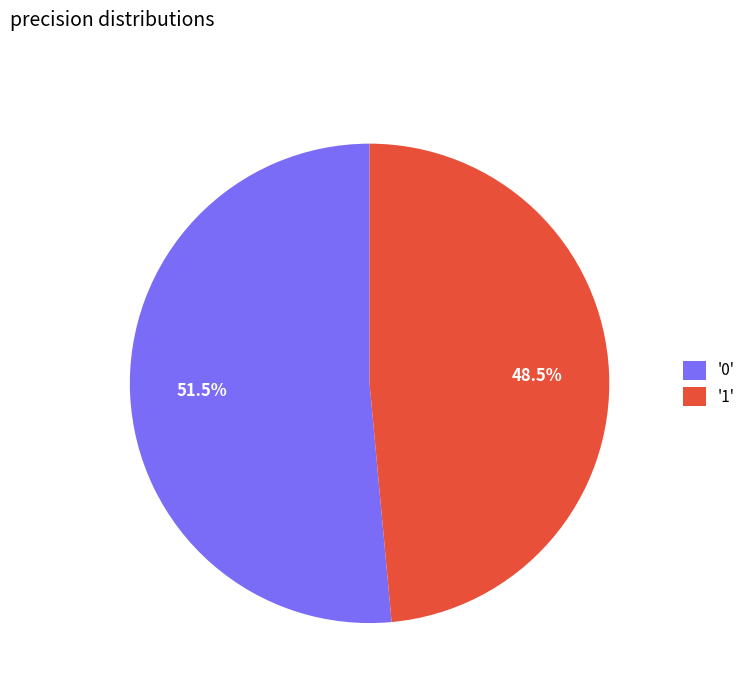

Rank the categories by value from lowest to highest.

'1', '0'